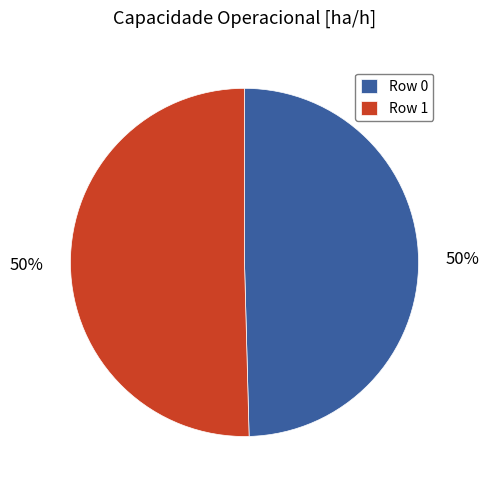

True or false: Row 0 accounts for 50% of the total.

True